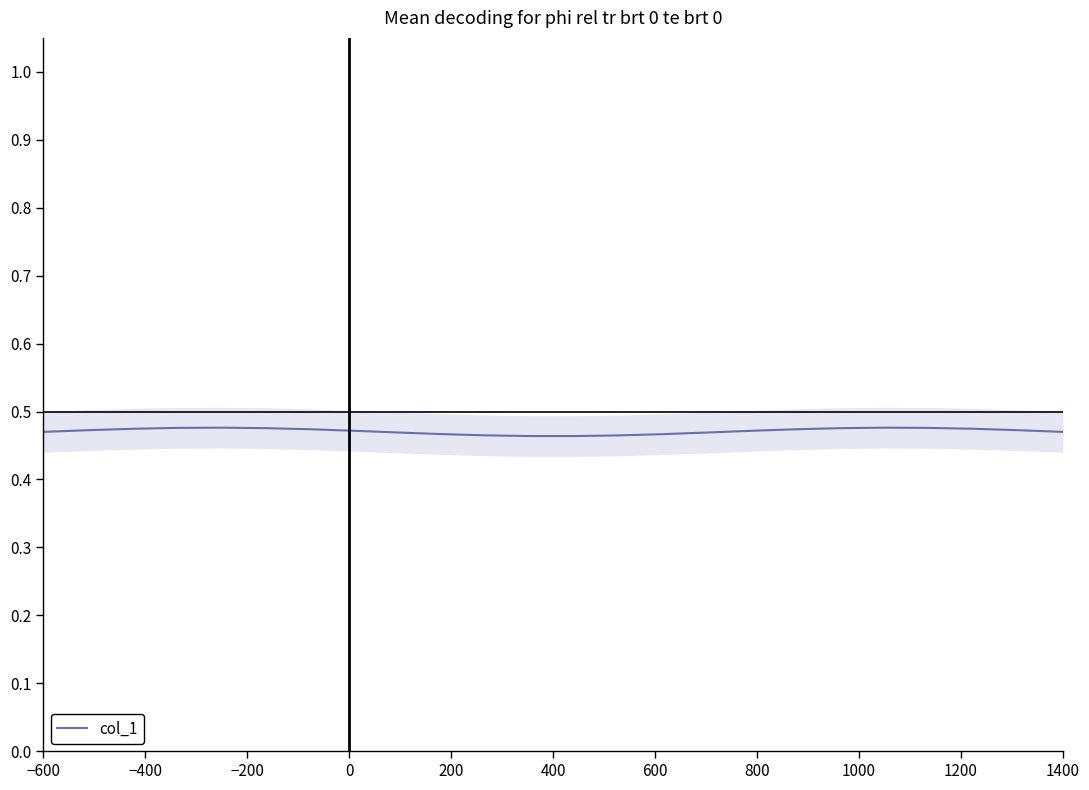

What is the value of the 14th point from the left?

0.5